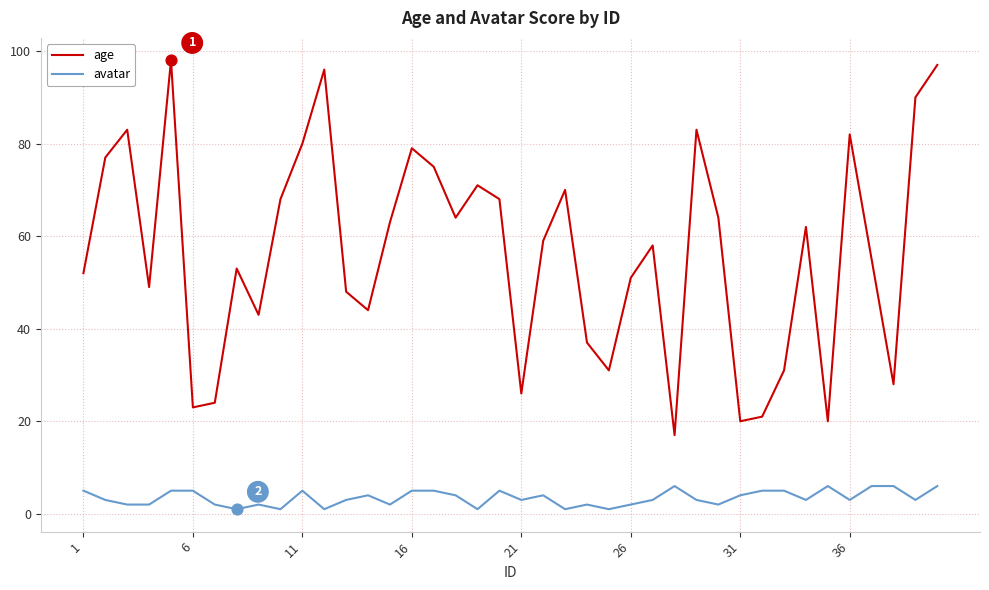

Which series has the widest spread of values?

age